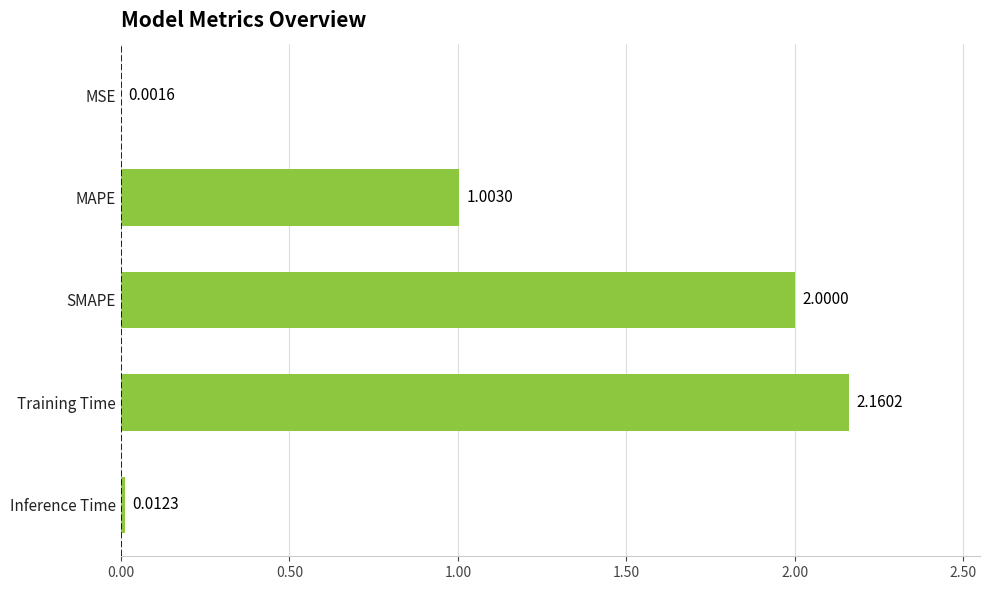

What is the sum of all values?

5.2